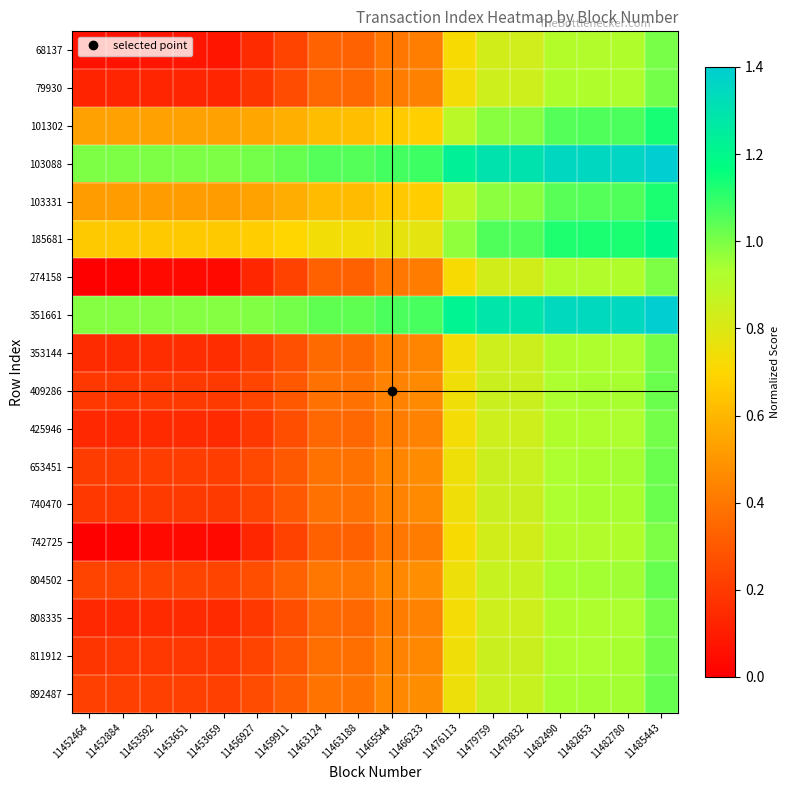

Reading left to right, list all the values displayed in this chart.

68137: 11452464=0.1	11452884=0.1	11453592=0.1	11453651=0.1	11453659=0.1	11456927=0.2	11459911=0.2	11463124=0.3	11463188=0.3	11465544=0.4	11466233=0.4	11476113=0.7	11479759=0.8	11479832=0.8	11482490=0.9	11482653=0.9	11482780=0.9	11485443=1.0
79930: 11452464=0.1	11452884=0.1	11453592=0.1	11453651=0.1	11453659=0.1	11456927=0.2	11459911=0.3	11463124=0.3	11463188=0.3	11465544=0.4	11466233=0.4	11476113=0.7	11479759=0.8	11479832=0.8	11482490=0.9	11482653=0.9	11482780=0.9	11485443=1.0
101302: 11452464=0.5	11452884=0.5	11453592=0.5	11453651=0.5	11453659=0.5	11456927=0.5	11459911=0.6	11463124=0.6	11463188=0.6	11465544=0.7	11466233=0.7	11476113=0.9	11479759=1.0	11479832=1.0	11482490=1.1	11482653=1.1	11482780=1.1	11485443=1.1
103088: 11452464=1.0	11452884=1.0	11453592=1.0	11453651=1.0	11453659=1.0	11456927=1.0	11459911=1.0	11463124=1.1	11463188=1.1	11465544=1.1	11466233=1.1	11476113=1.2	11479759=1.3	11479832=1.3	11482490=1.4	11482653=1.4	11482780=1.4	11485443=1.4
103331: 11452464=0.5	11452884=0.5	11453592=0.5	11453651=0.5	11453659=0.5	11456927=0.5	11459911=0.6	11463124=0.6	11463188=0.6	11465544=0.7	11466233=0.7	11476113=0.9	11479759=1.0	11479832=1.0	11482490=1.0	11482653=1.1	11482780=1.1	11485443=1.1
185681: 11452464=0.7	11452884=0.7	11453592=0.7	11453651=0.7	11453659=0.7	11456927=0.7	11459911=0.7	11463124=0.7	11463188=0.7	11465544=0.8	11466233=0.8	11476113=1.0	11479759=1.1	11479832=1.1	11482490=1.1	11482653=1.1	11482780=1.1	11485443=1.2
274158: 11452464=0.0	11452884=0.0	11453592=0.0	11453651=0.0	11453659=0.0	11456927=0.1	11459911=0.2	11463124=0.3	11463188=0.3	11465544=0.4	11466233=0.4	11476113=0.7	11479759=0.8	11479832=0.8	11482490=0.9	11482653=0.9	11482780=0.9	11485443=1.0
351661: 11452464=1.0	11452884=1.0	11453592=1.0	11453651=1.0	11453659=1.0	11456927=1.0	11459911=1.0	11463124=1.0	11463188=1.0	11465544=1.1	11466233=1.1	11476113=1.2	11479759=1.3	11479832=1.3	11482490=1.3	11482653=1.3	11482780=1.3	11485443=1.4
353144: 11452464=0.2	11452884=0.2	11453592=0.2	11453651=0.2	11453659=0.2	11456927=0.2	11459911=0.3	11463124=0.4	11463188=0.4	11465544=0.4	11466233=0.4	11476113=0.7	11479759=0.8	11479832=0.8	11482490=0.9	11482653=0.9	11482780=0.9	11485443=1.0
409286: 11452464=0.2	11452884=0.2	11453592=0.2	11453651=0.2	11453659=0.2	11456927=0.2	11459911=0.3	11463124=0.4	11463188=0.4	11465544=0.4	11466233=0.5	11476113=0.7	11479759=0.9	11479832=0.9	11482490=0.9	11482653=0.9	11482780=0.9	11485443=1.0
425946: 11452464=0.1	11452884=0.1	11453592=0.1	11453651=0.1	11453659=0.1	11456927=0.2	11459911=0.3	11463124=0.4	11463188=0.4	11465544=0.4	11466233=0.4	11476113=0.7	11479759=0.8	11479832=0.8	11482490=0.9	11482653=0.9	11482780=0.9	11485443=1.0
653451: 11452464=0.2	11452884=0.2	11453592=0.2	11453651=0.2	11453659=0.2	11456927=0.2	11459911=0.3	11463124=0.4	11463188=0.4	11465544=0.4	11466233=0.5	11476113=0.7	11479759=0.9	11479832=0.9	11482490=0.9	11482653=0.9	11482780=0.9	11485443=1.0
740470: 11452464=0.2	11452884=0.2	11453592=0.2	11453651=0.2	11453659=0.2	11456927=0.2	11459911=0.3	11463124=0.4	11463188=0.4	11465544=0.4	11466233=0.5	11476113=0.7	11479759=0.9	11479832=0.9	11482490=0.9	11482653=0.9	11482780=0.9	11485443=1.0
742725: 11452464=0.0	11452884=0.0	11453592=0.0	11453651=0.0	11453659=0.0	11456927=0.1	11459911=0.2	11463124=0.3	11463188=0.3	11465544=0.4	11466233=0.4	11476113=0.7	11479759=0.8	11479832=0.8	11482490=0.9	11482653=0.9	11482780=0.9	11485443=1.0
804502: 11452464=0.2	11452884=0.2	11453592=0.2	11453651=0.2	11453659=0.2	11456927=0.3	11459911=0.3	11463124=0.4	11463188=0.4	11465544=0.5	11466233=0.5	11476113=0.8	11479759=0.9	11479832=0.9	11482490=0.9	11482653=0.9	11482780=0.9	11485443=1.0
808335: 11452464=0.1	11452884=0.1	11453592=0.1	11453651=0.1	11453659=0.1	11456927=0.2	11459911=0.3	11463124=0.4	11463188=0.4	11465544=0.4	11466233=0.4	11476113=0.7	11479759=0.8	11479832=0.8	11482490=0.9	11482653=0.9	11482780=0.9	11485443=1.0
811912: 11452464=0.2	11452884=0.2	11453592=0.2	11453651=0.2	11453659=0.2	11456927=0.2	11459911=0.3	11463124=0.4	11463188=0.4	11465544=0.4	11466233=0.5	11476113=0.7	11479759=0.8	11479832=0.9	11482490=0.9	11482653=0.9	11482780=0.9	11485443=1.0
892487: 11452464=0.2	11452884=0.2	11453592=0.2	11453651=0.2	11453659=0.2	11456927=0.3	11459911=0.3	11463124=0.4	11463188=0.4	11465544=0.5	11466233=0.5	11476113=0.8	11479759=0.9	11479832=0.9	11482490=0.9	11482653=0.9	11482780=0.9	11485443=1.0